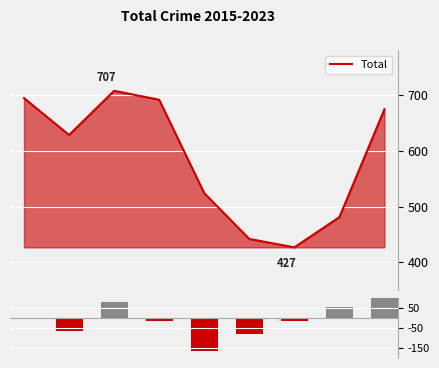

What is the lowest value of the YoY Change series?

-167